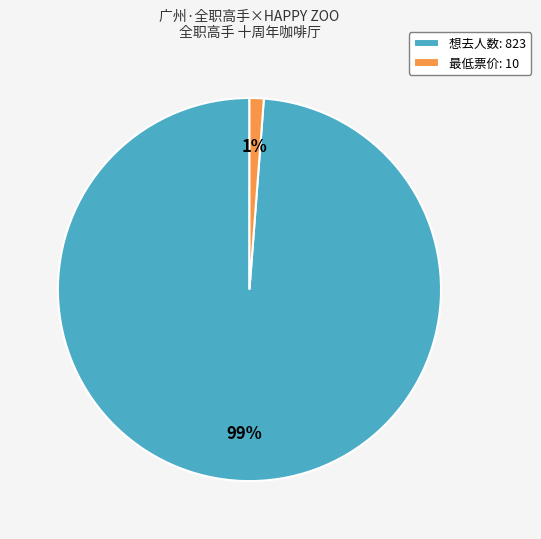

To the nearest percent, what portion does 想去人数: 823 represent?

99%